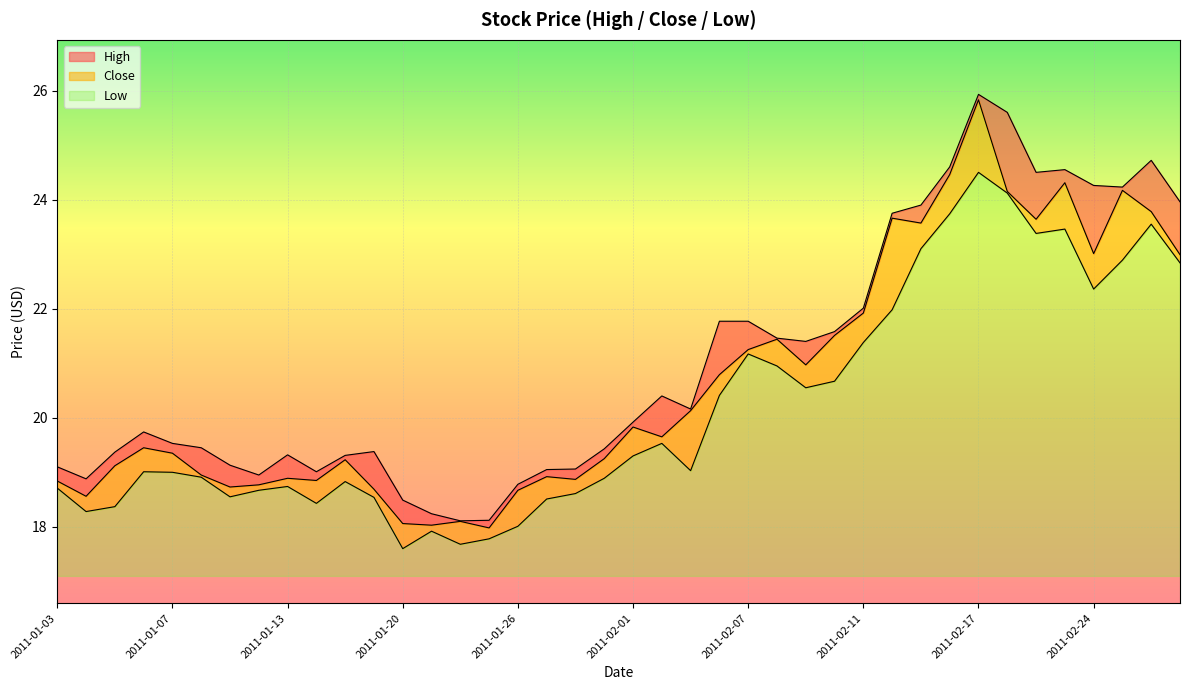

What is the difference between the highest and lowest values at 2011-01-05?

1.0